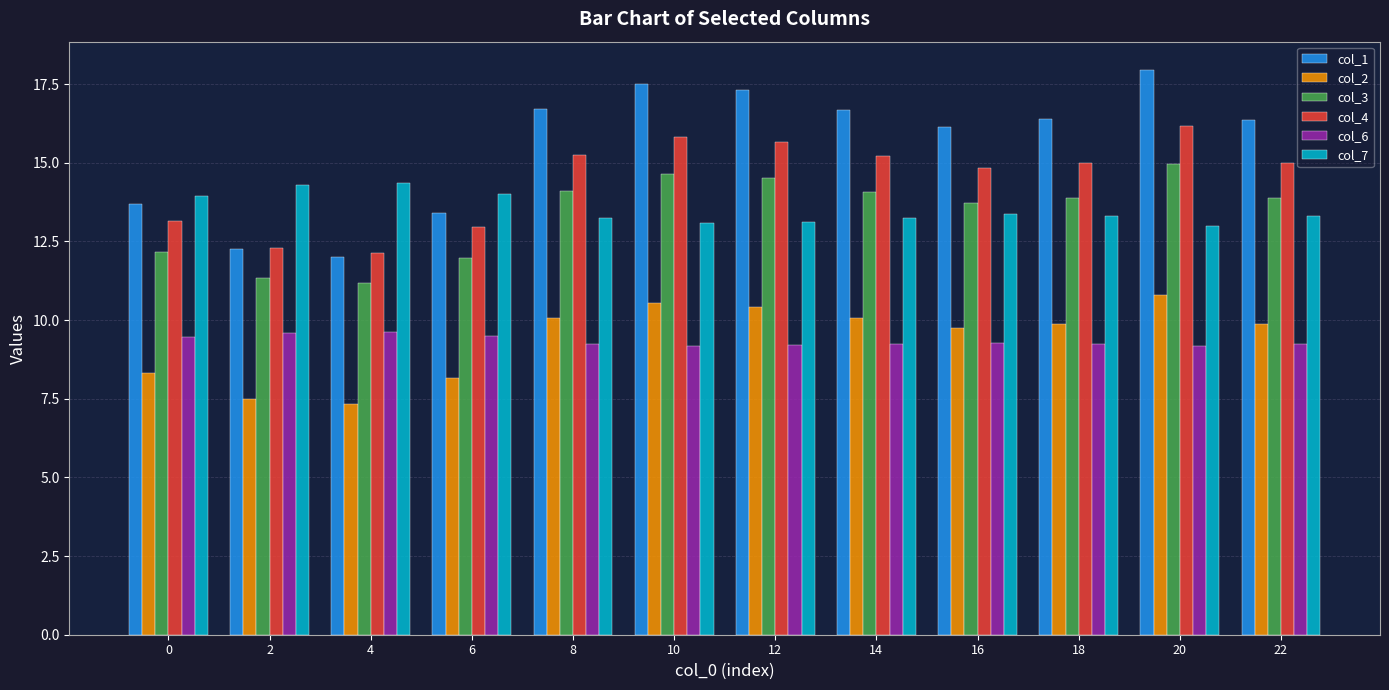

At how many categories does at least one series exceed 13?

12